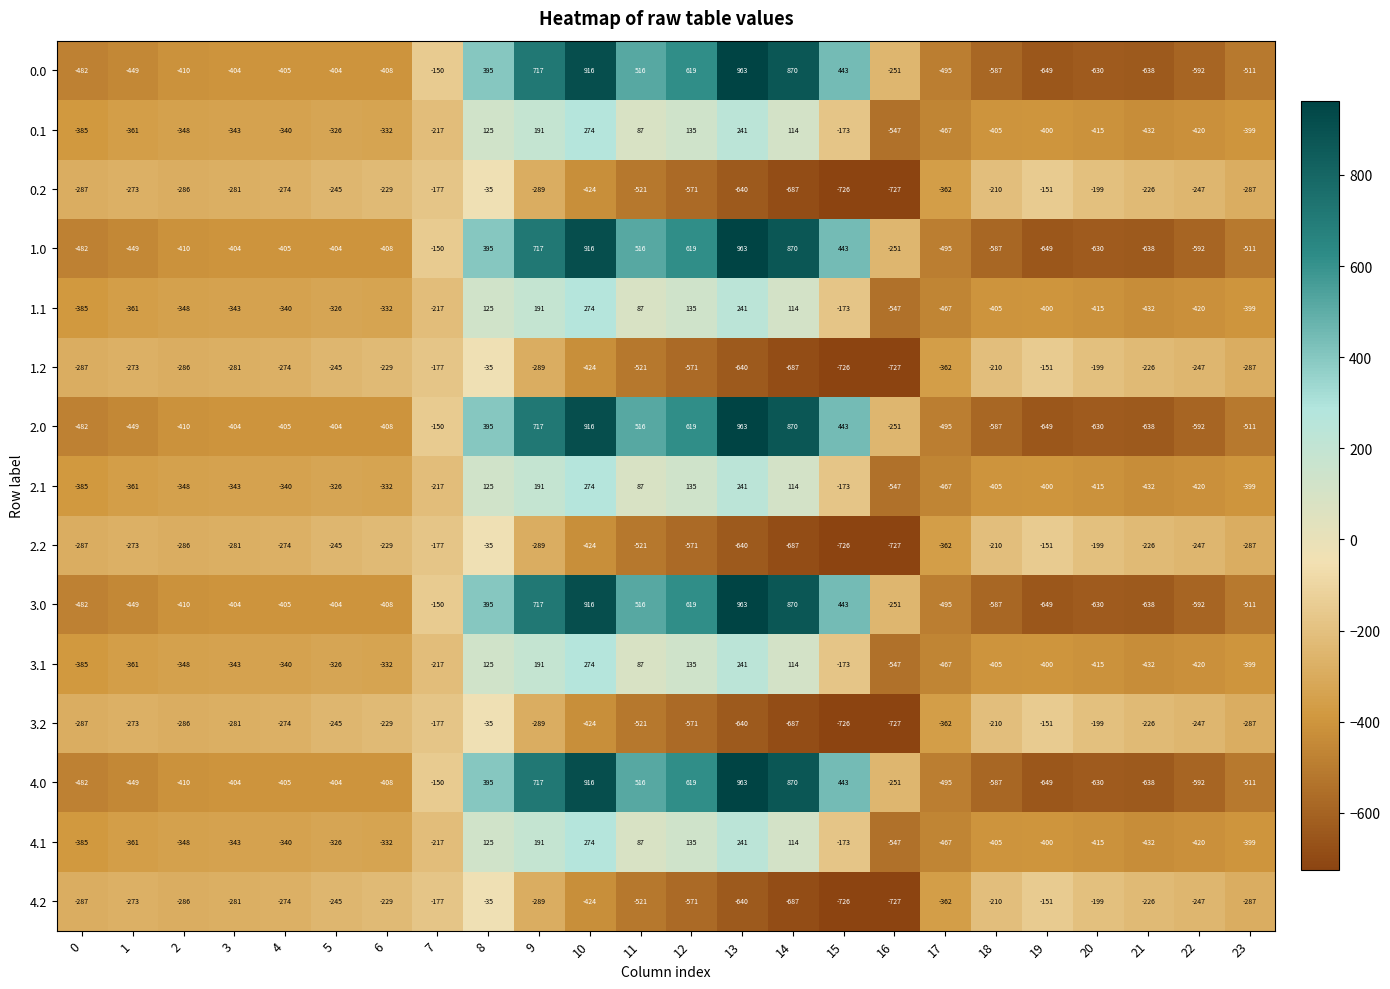

List the labels in order of 1.1 value, smallest first.

16, 17, 21, 22, 20, 18, 19, 23, 0, 1, 2, 3, 4, 6, 5, 7, 15, 11, 14, 8, 12, 9, 13, 10